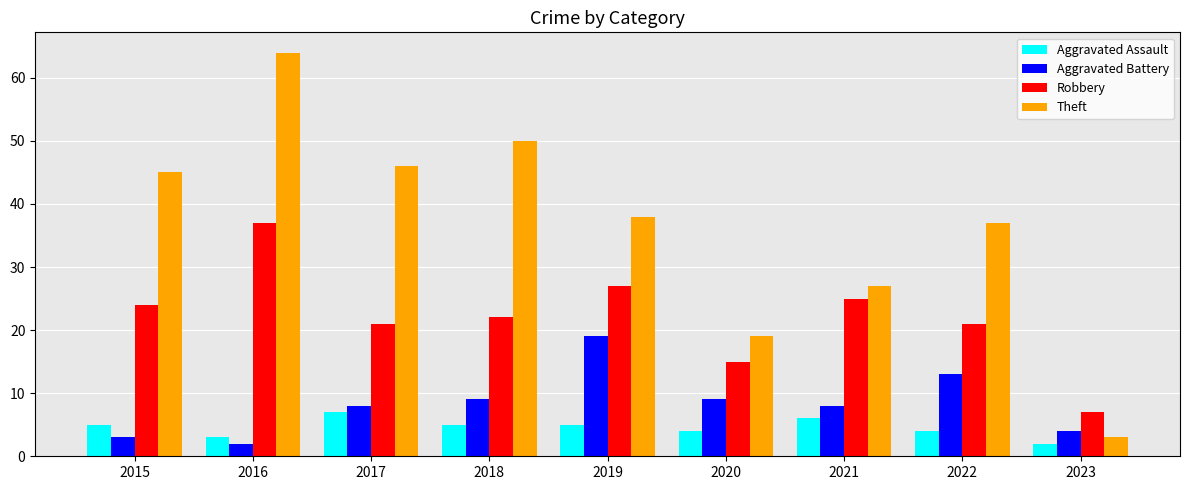

Are the bars horizontal?

No